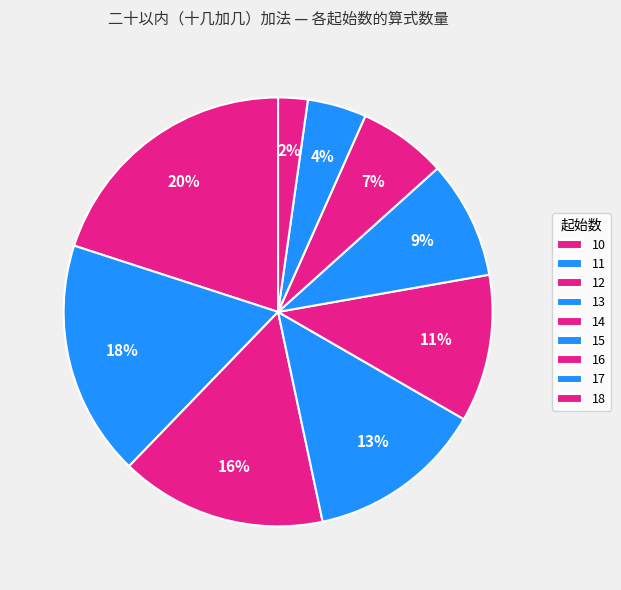

How many slices are in this pie chart?

9